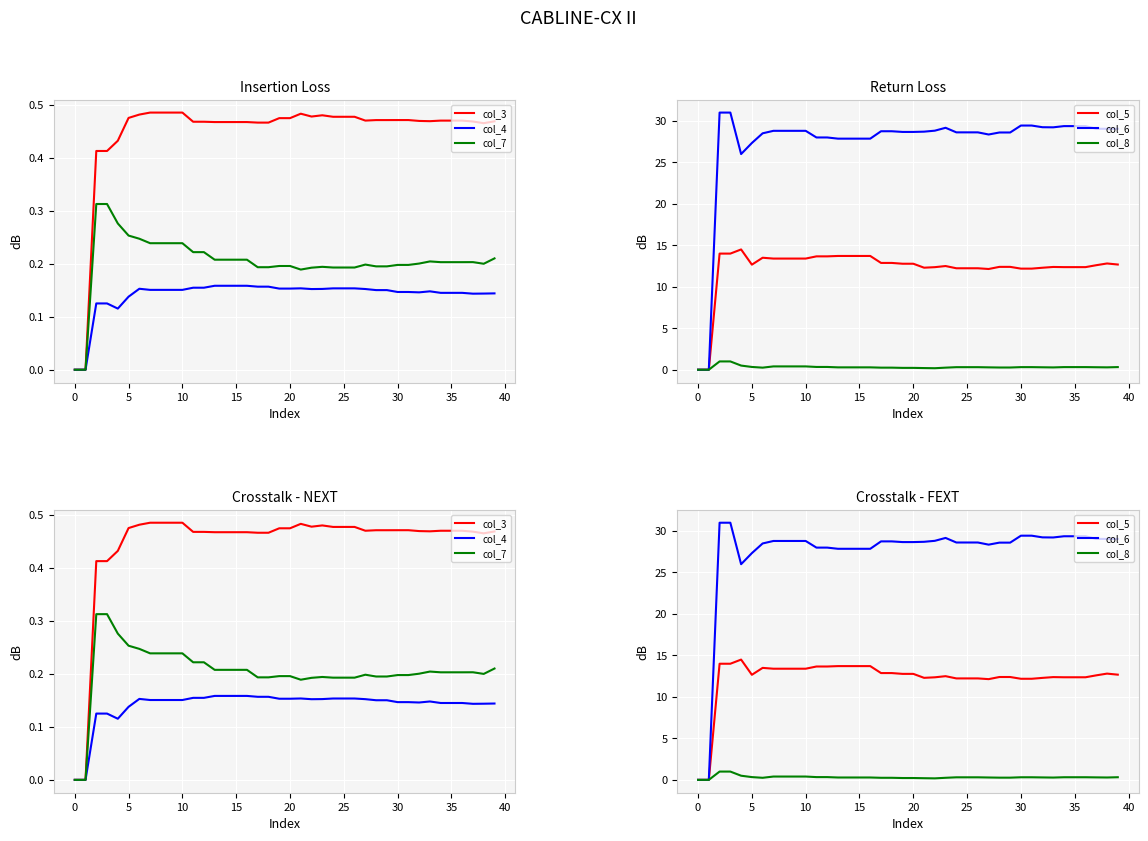

At how many categories does at least one series exceed 29?

13